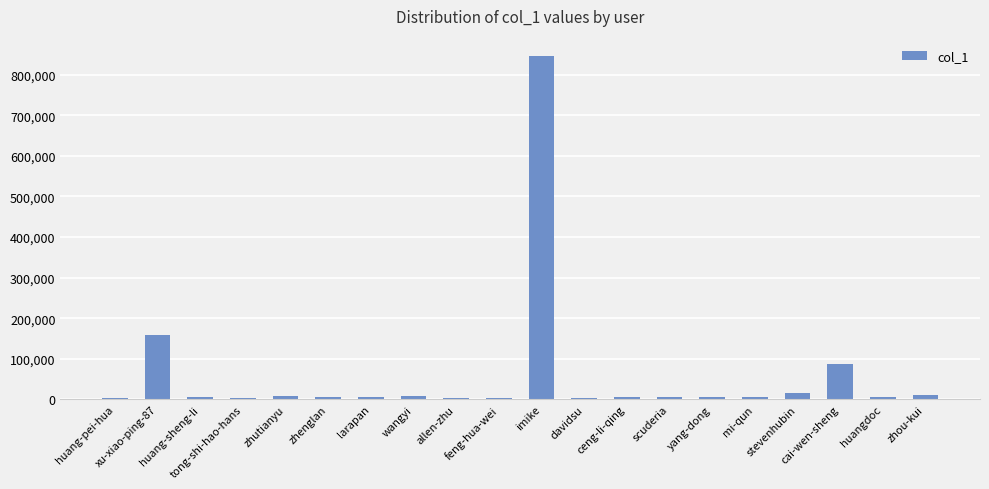

What is the change in value from zhutianyu to allen-zhu?

-3971